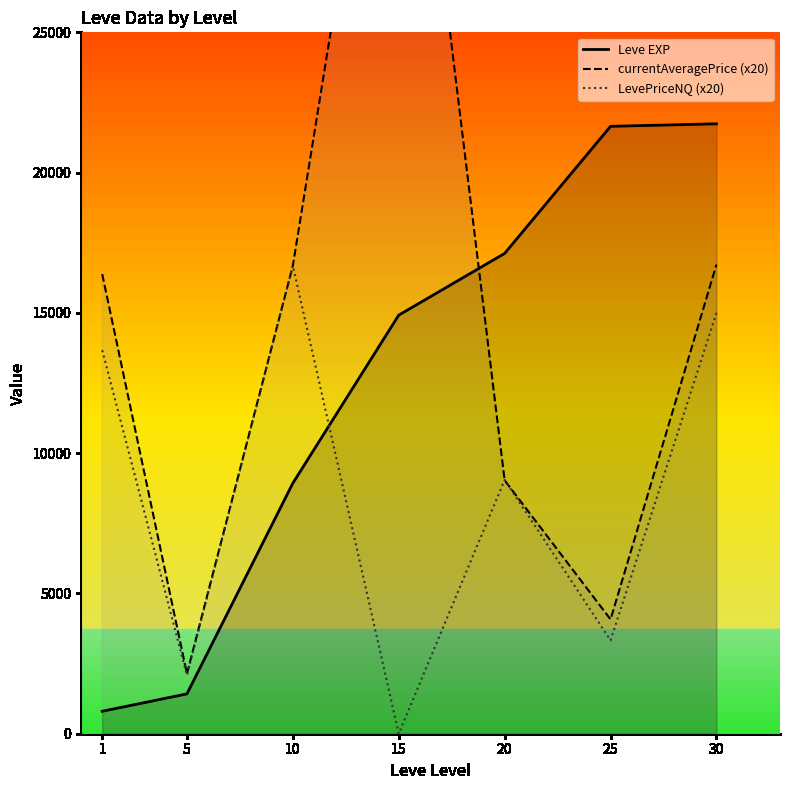

What is the difference between the maximum and minimum values in the currentAveragePrice (x20) series?

37858.2